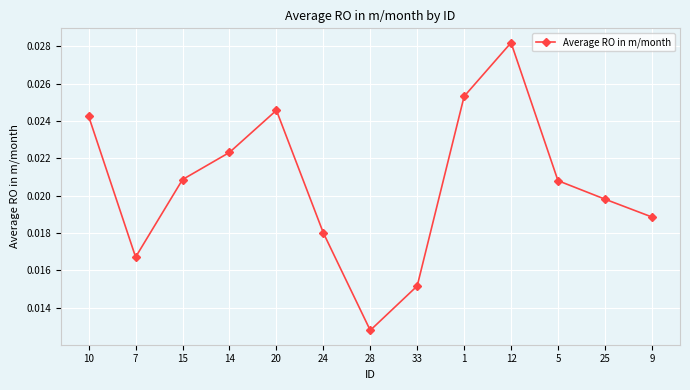

Where is the data nearest to the value 0?

28